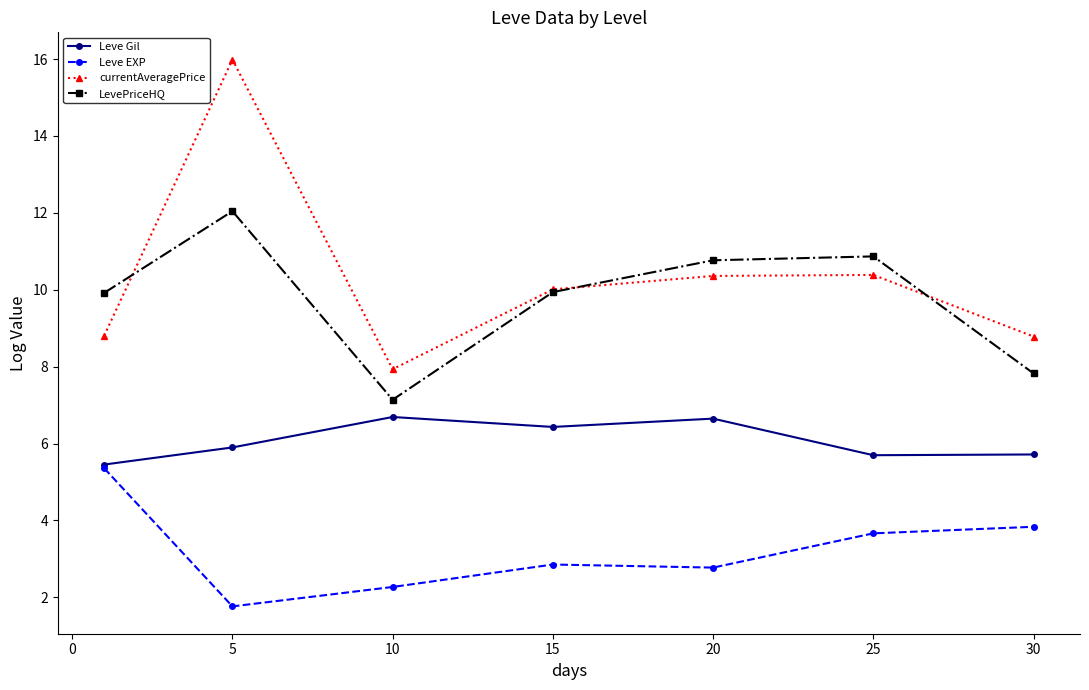

What is the difference between the maximum and second lowest values in the Leve Gil series?

1.0